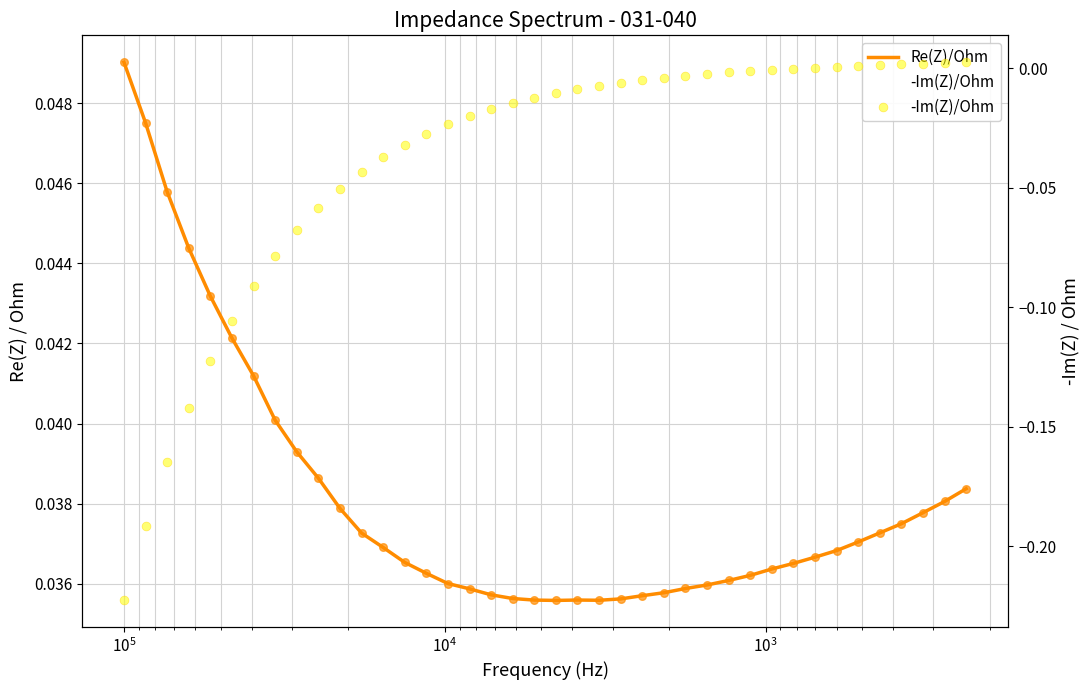

At how many categories does at least one series exceed 0?

40